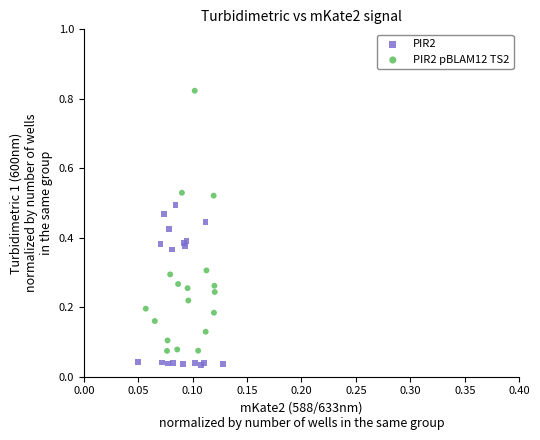

Which series has the widest spread of Y values?

PIR2 pBLAM12 TS2